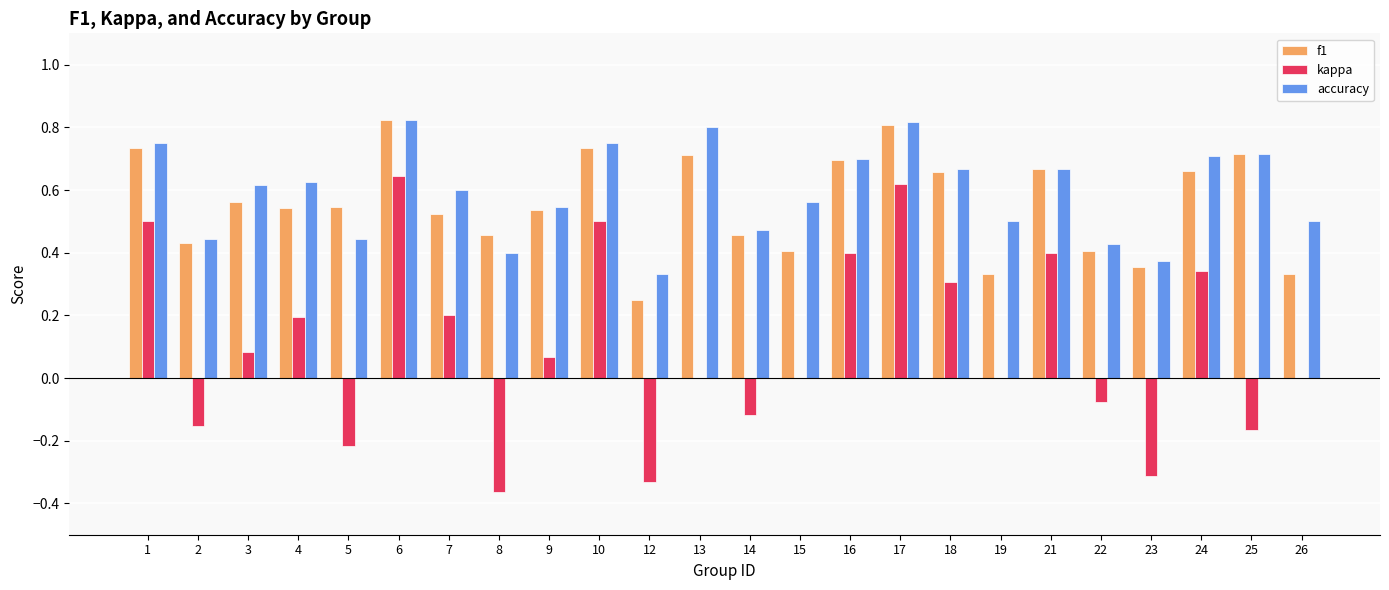

Between 23 and 26, which series saw the biggest shift?

kappa